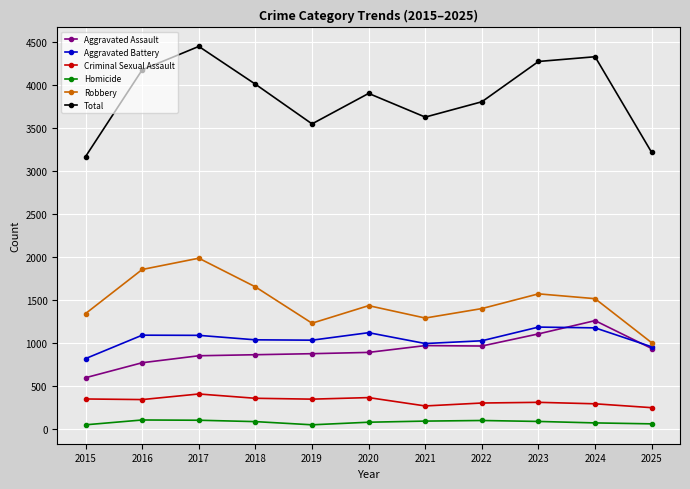

Which series has the widest spread of values?

Total